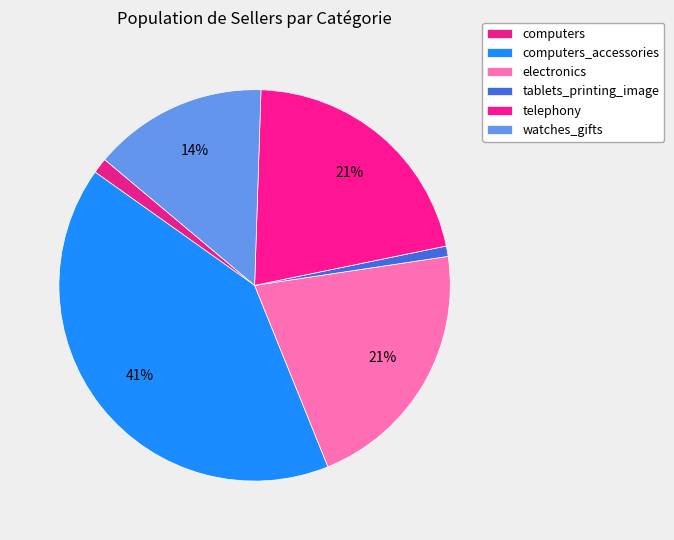

To the nearest percent, what is the average slice percentage?

17%